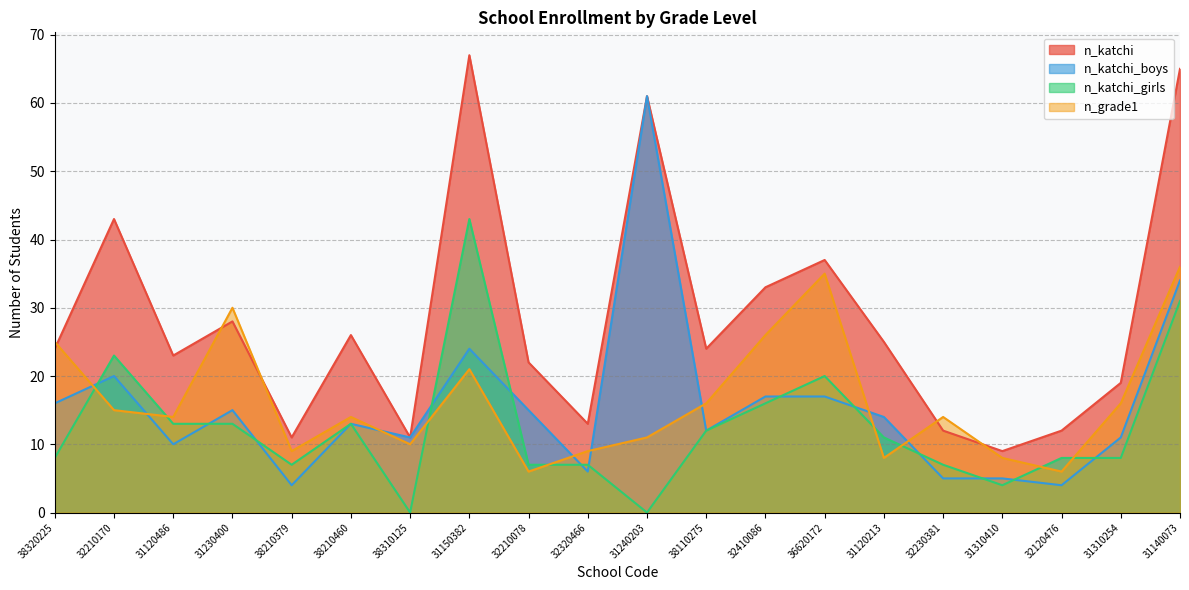

Is it true that n_grade1 equals 24 at 38110275?

False